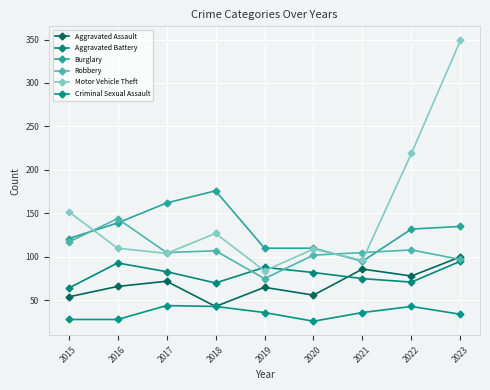

What is the highest value of the Motor Vehicle Theft series?

349